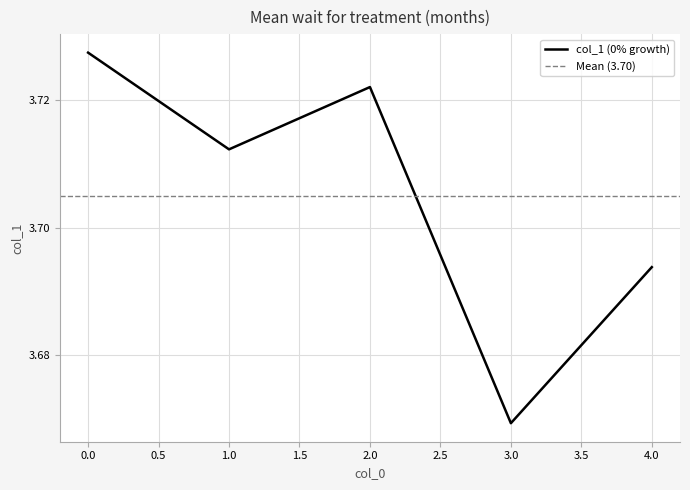

Is it true that the value at 0 is 3.7?

True